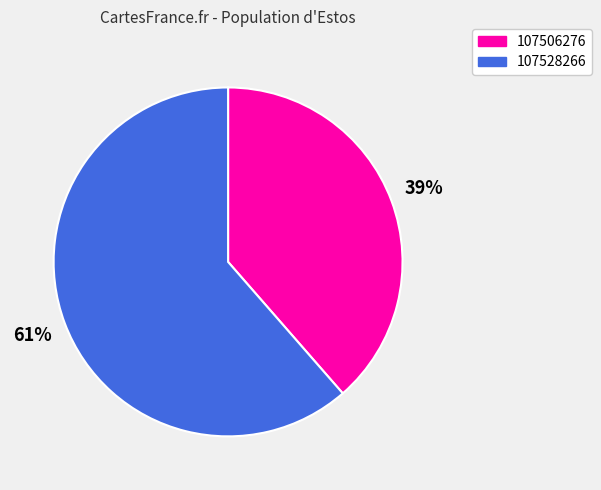

Which category has the biggest portion of the pie?

107528266